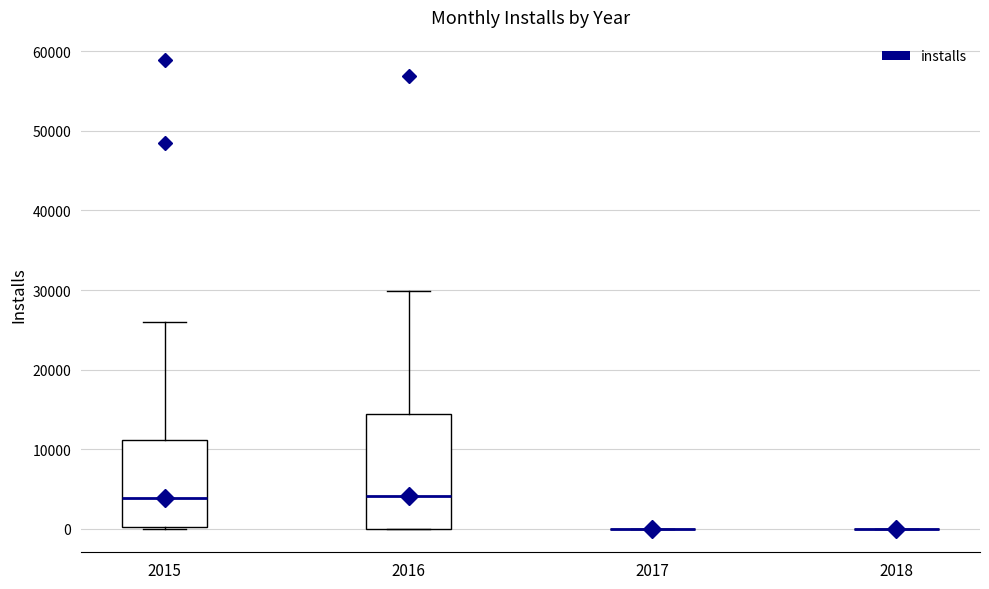

Where is the upper edge of the box at x = 2016 on the y-axis? The values are not printed on the chart, so give them approximately, as read against the axis.

14000